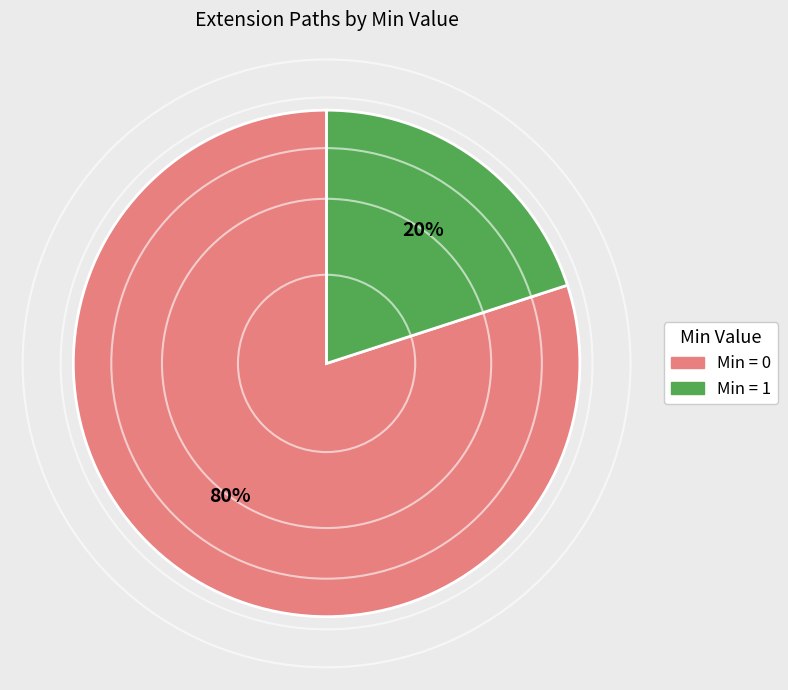

True or false: Min = 0 accounts for 80% of the total.

True